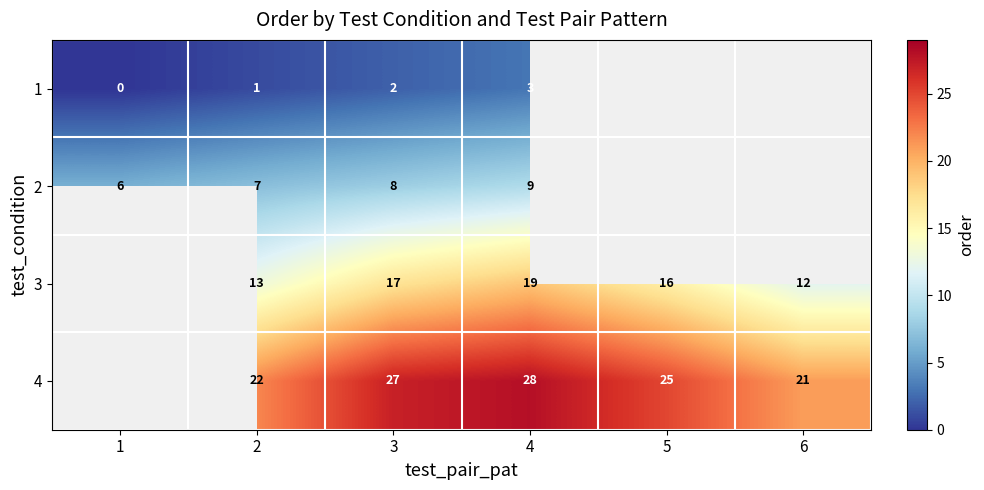

What is the difference between the highest and lowest values at 3?

25